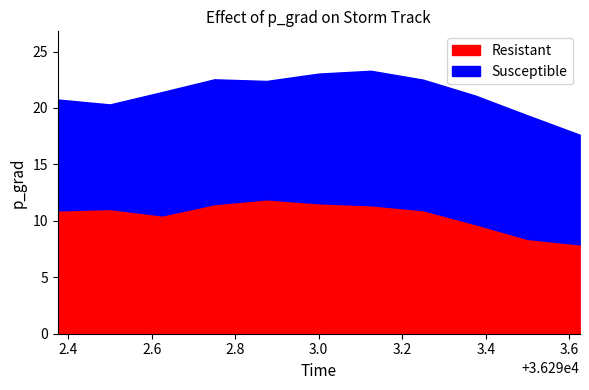

What is the difference between the Resistant values at 36293.375 and 36293.5?

1.3